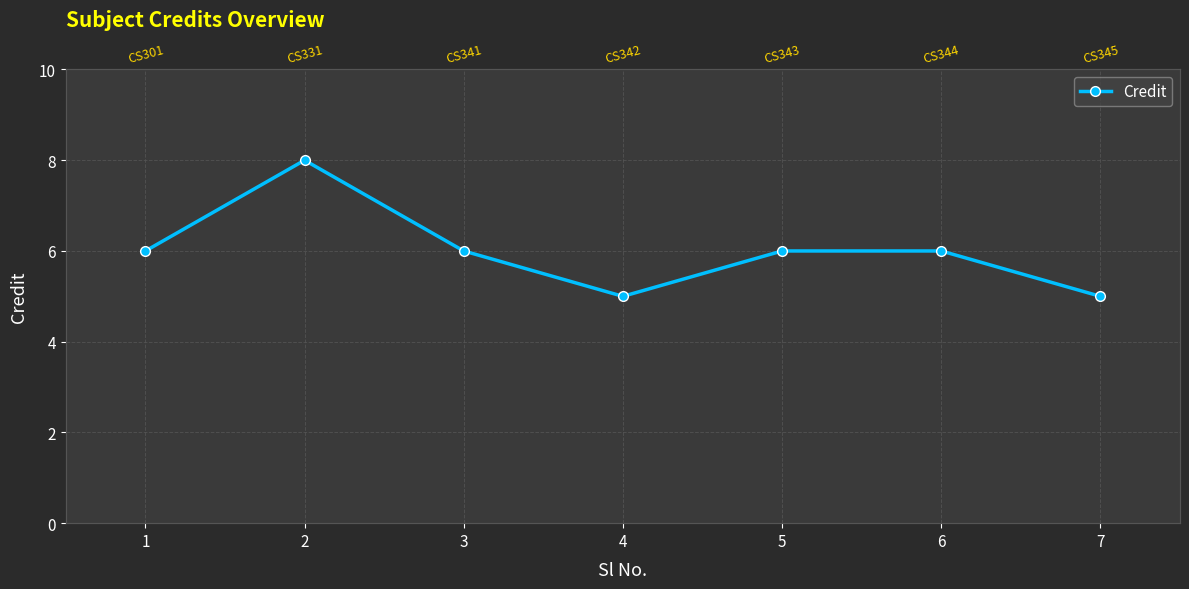

At which label does the data first exceed 6?

2